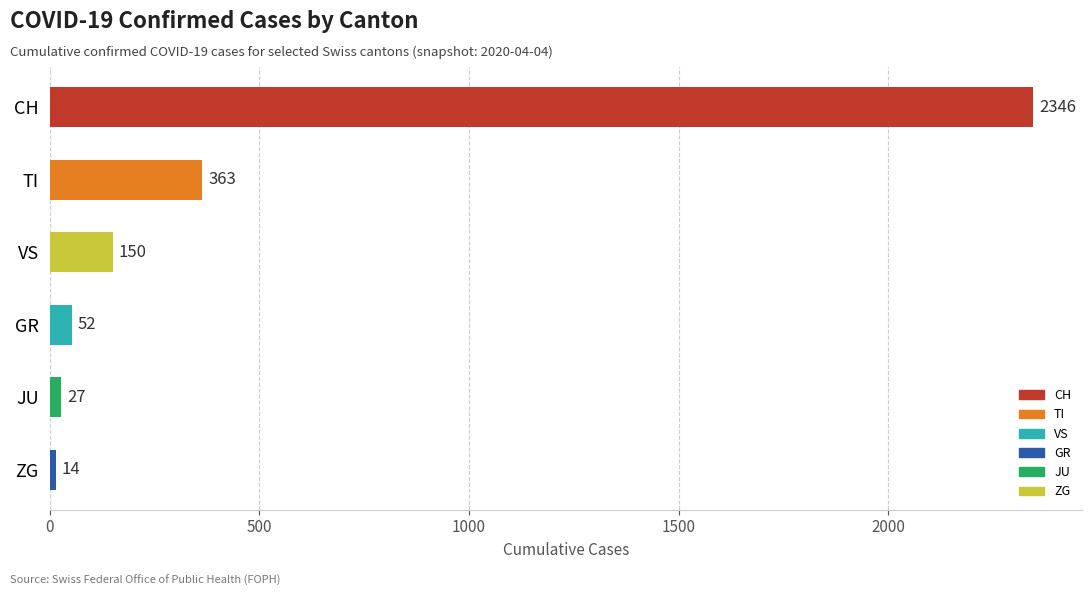

What is the difference between the values at ZG and CH?

2332